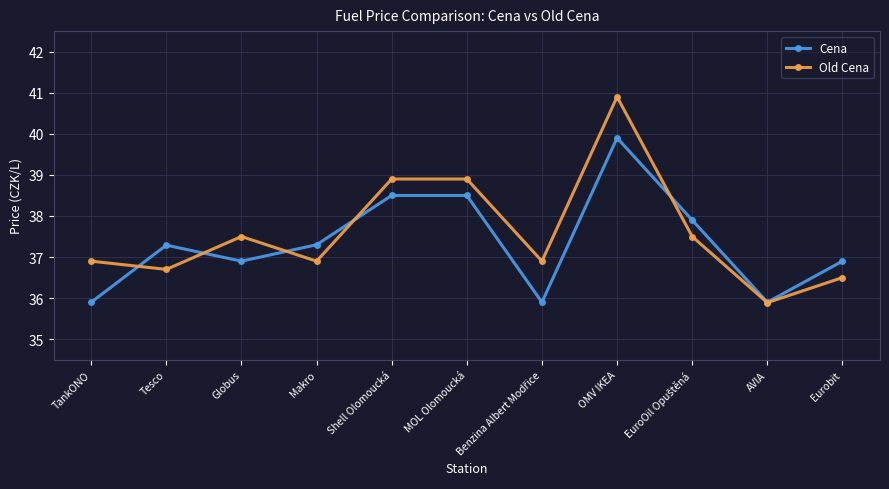

How many data points in Cena are less than 37?

5